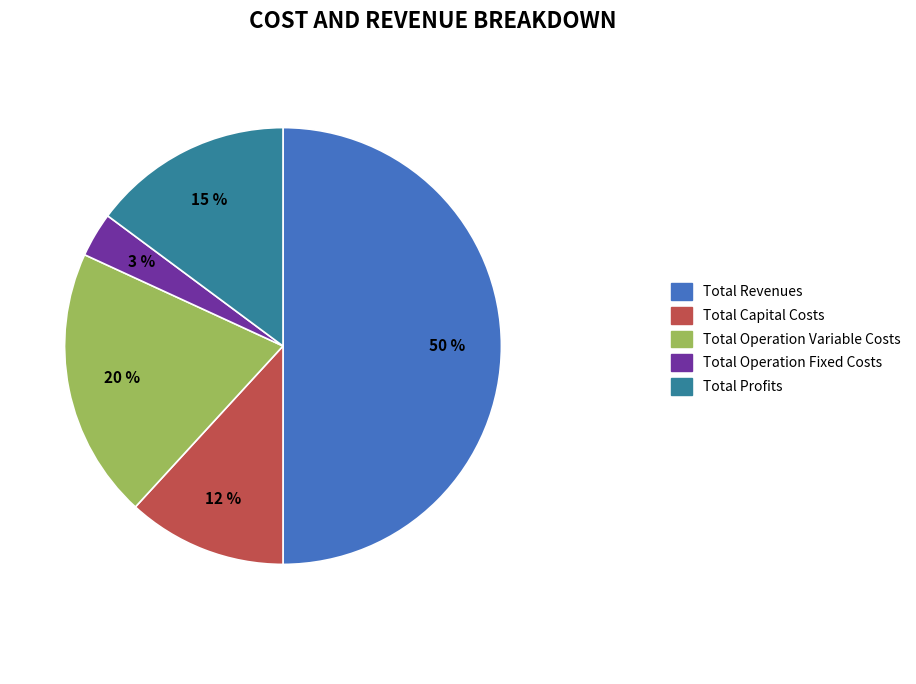

Is it true that Total Revenues is 62% of the pie?

False